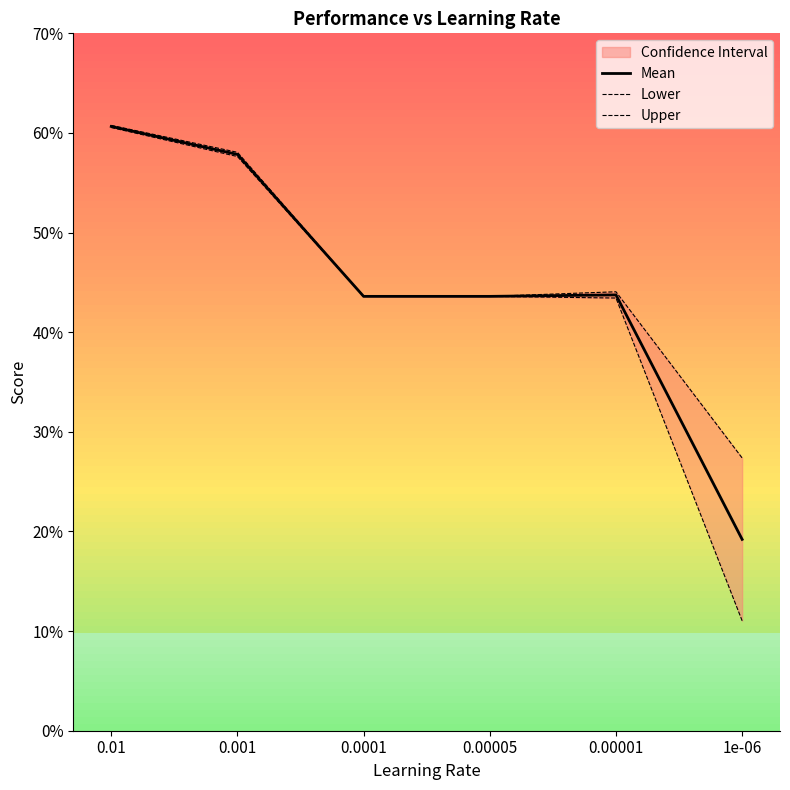

Reading left to right, what are all the values shown in this chart?

Mean: 0.6	0.6	0.4	0.4	0.4	0.2
Lower: 0.6	0.6	0.4	0.4	0.4	0.1
Upper: 0.6	0.6	0.4	0.4	0.4	0.3